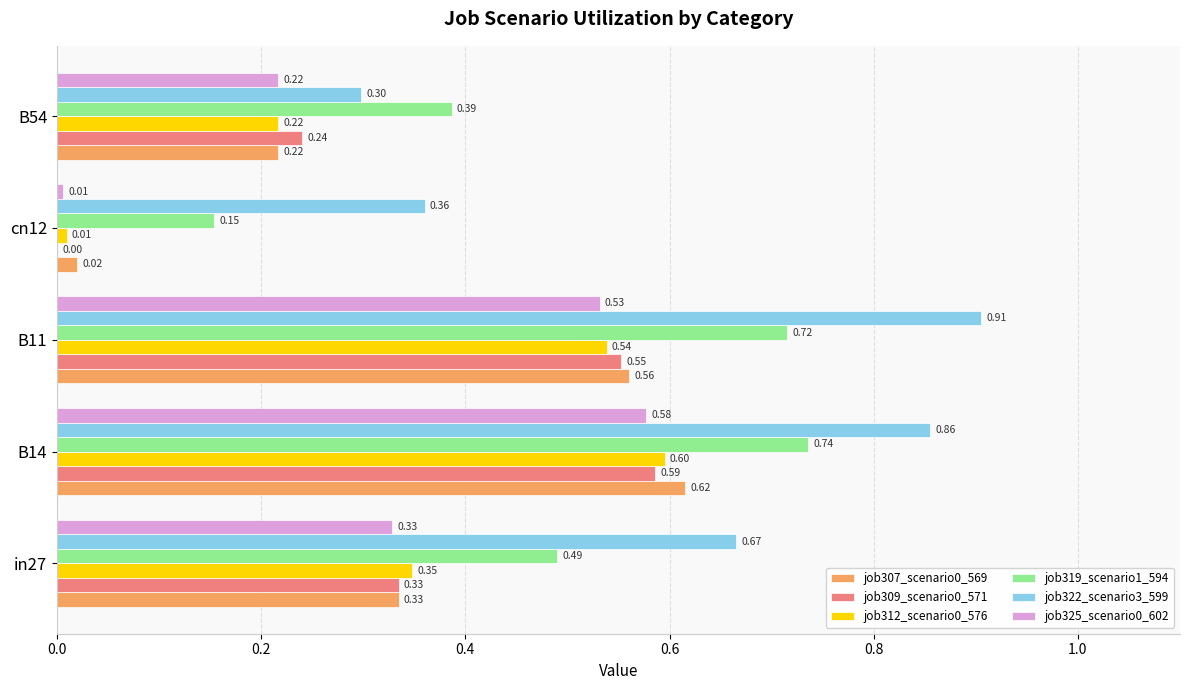

Which series has the largest range (max minus min)?

job322_scenario3_599